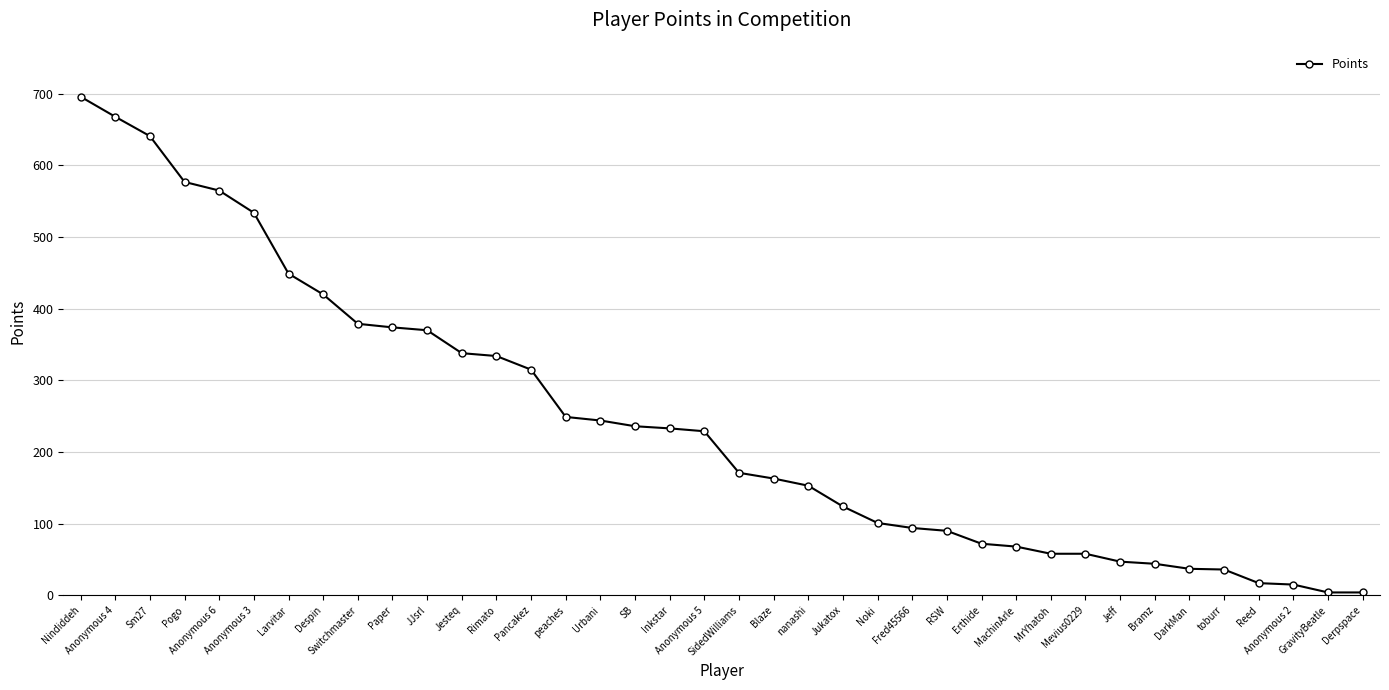

What is the maximum value shown in the chart?

696